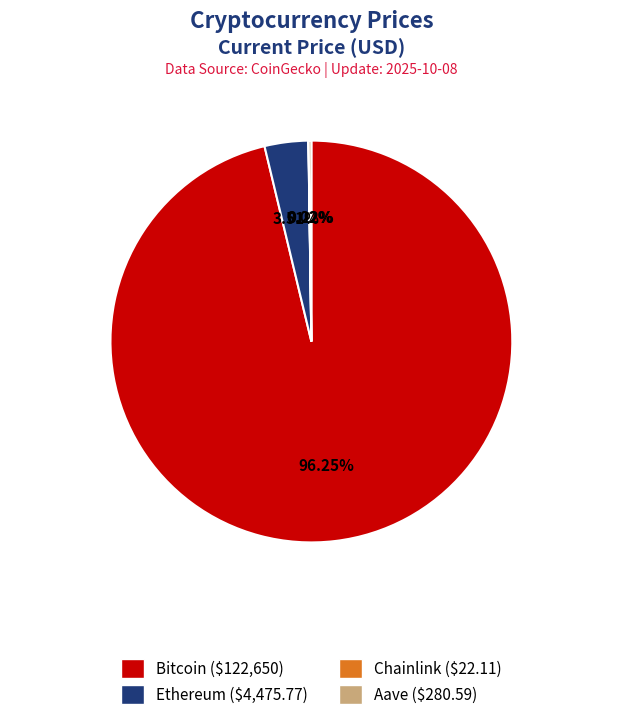

Does any single category account for the majority?

Yes